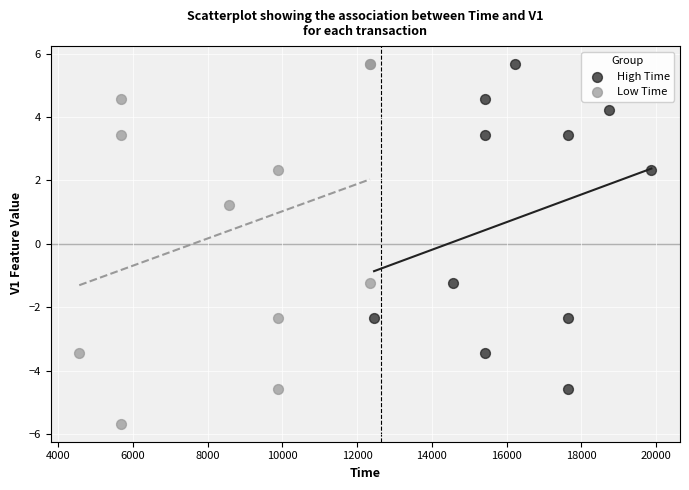

Which series reaches the minimum Y coordinate?

Low Time